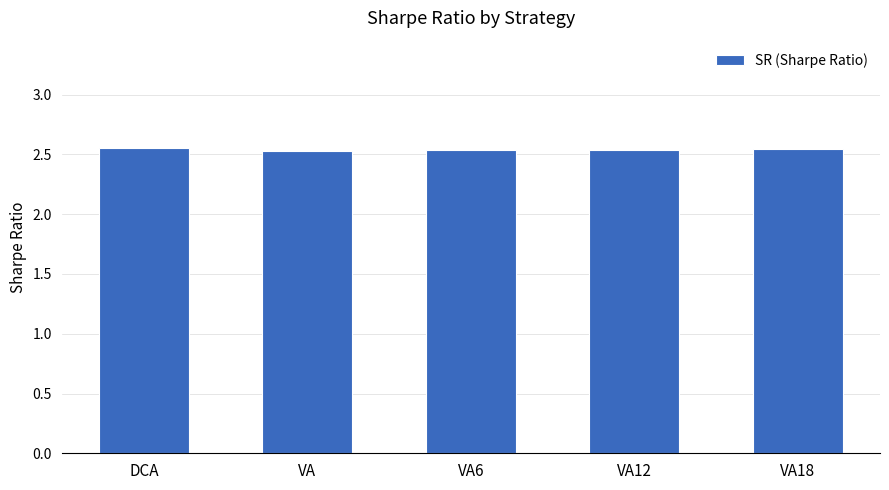

Approximately how many times larger is the value at VA6 compared to DCA?

1.0